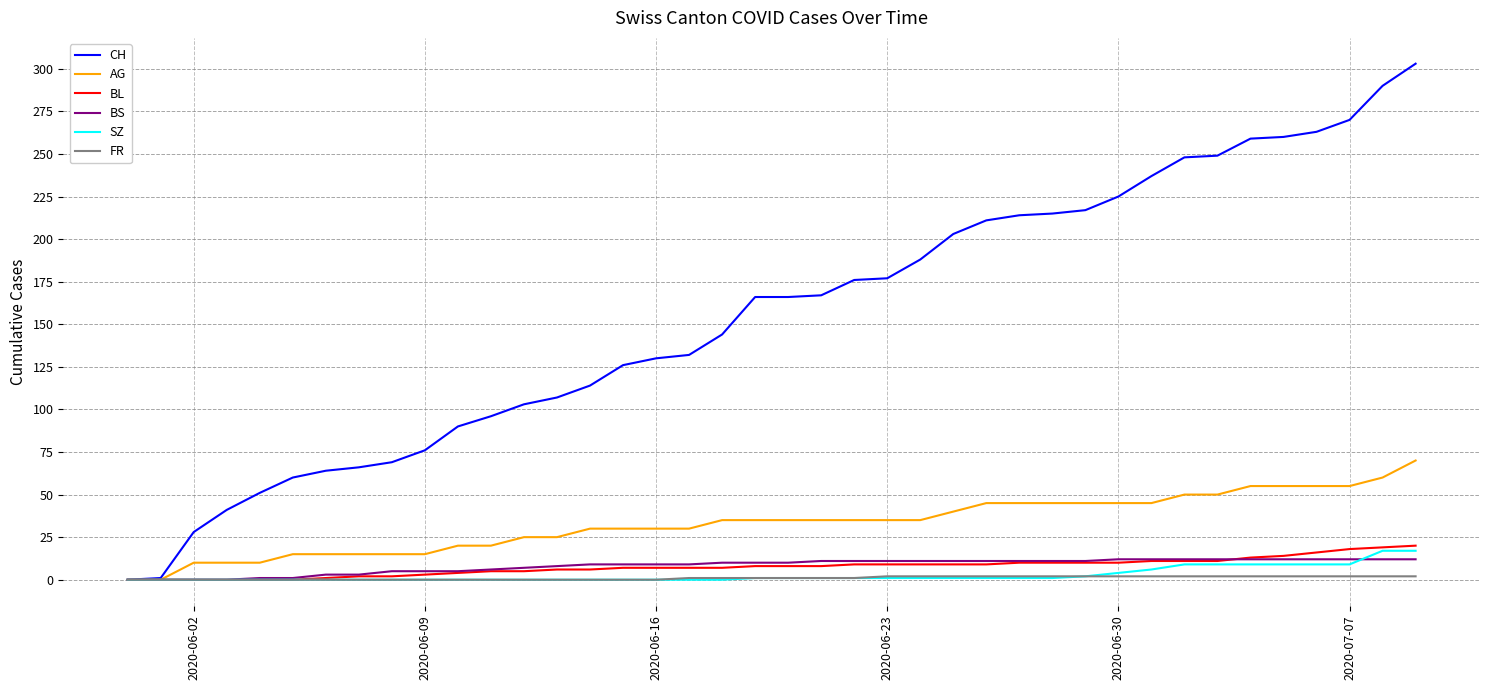

What is the maximum value shown in the chart?

303